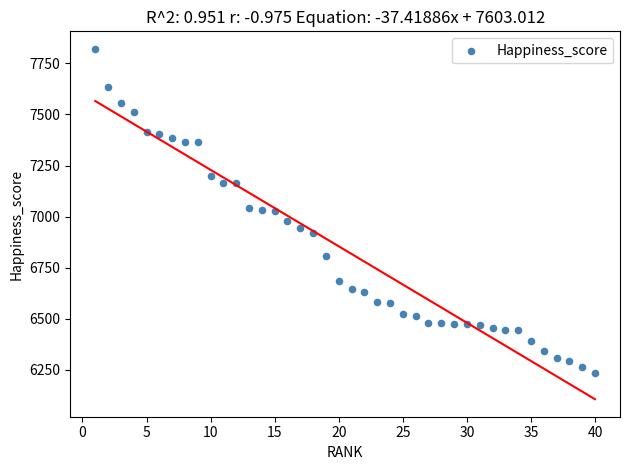

What is the range of X values (max minus min)?

39